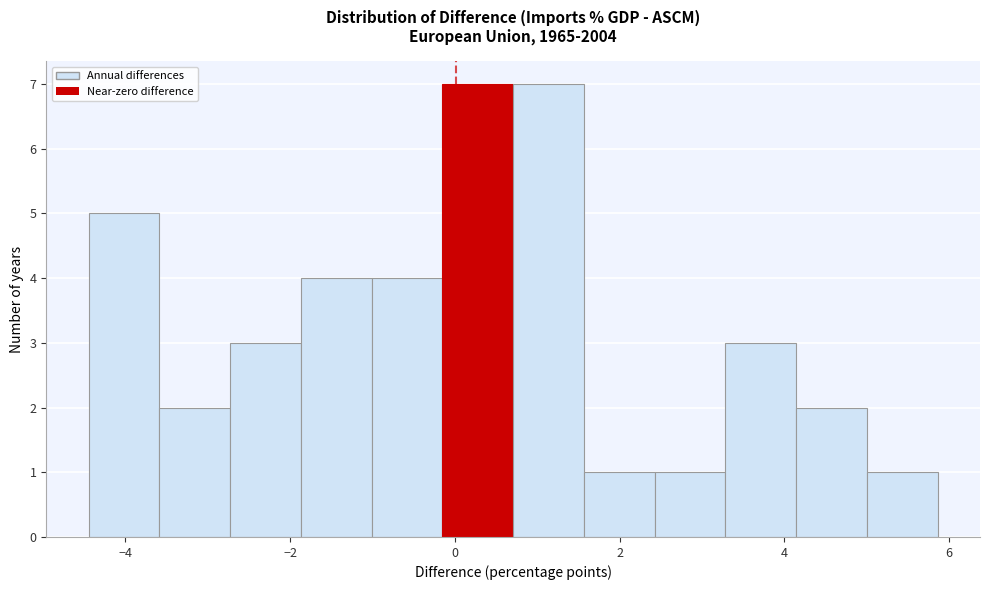

What is the height of the bar covering 2.4 to 3.2 on the x-axis? Neither the bar edges nor the heights are printed on the chart, so give them approximately, as read against the axes.

1